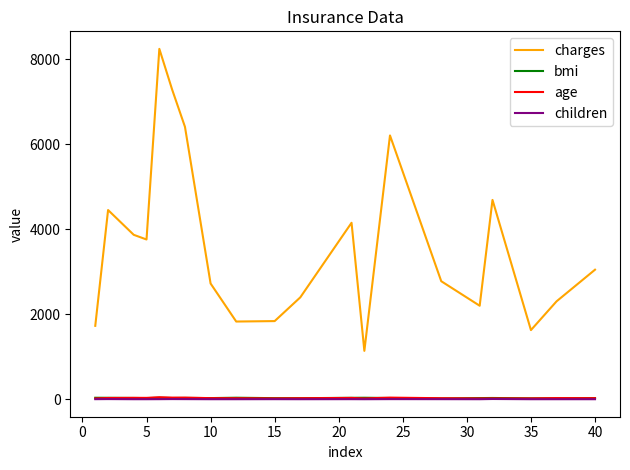

Which series has the largest total across all categories?

charges